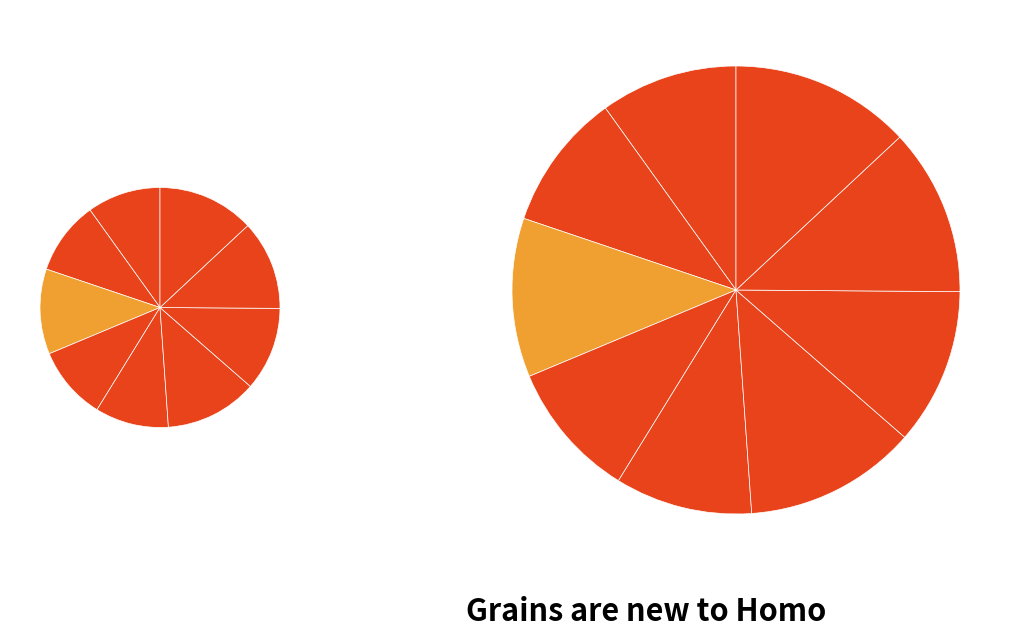

Combined, what portion of the pie is 1 and 8?

22.0%